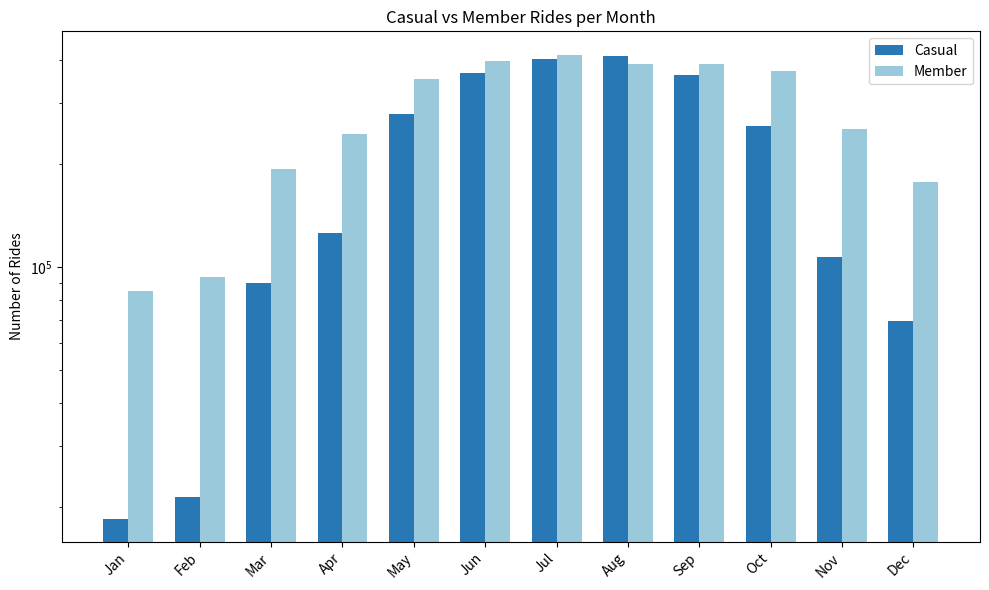

How many bars are there in total?

24